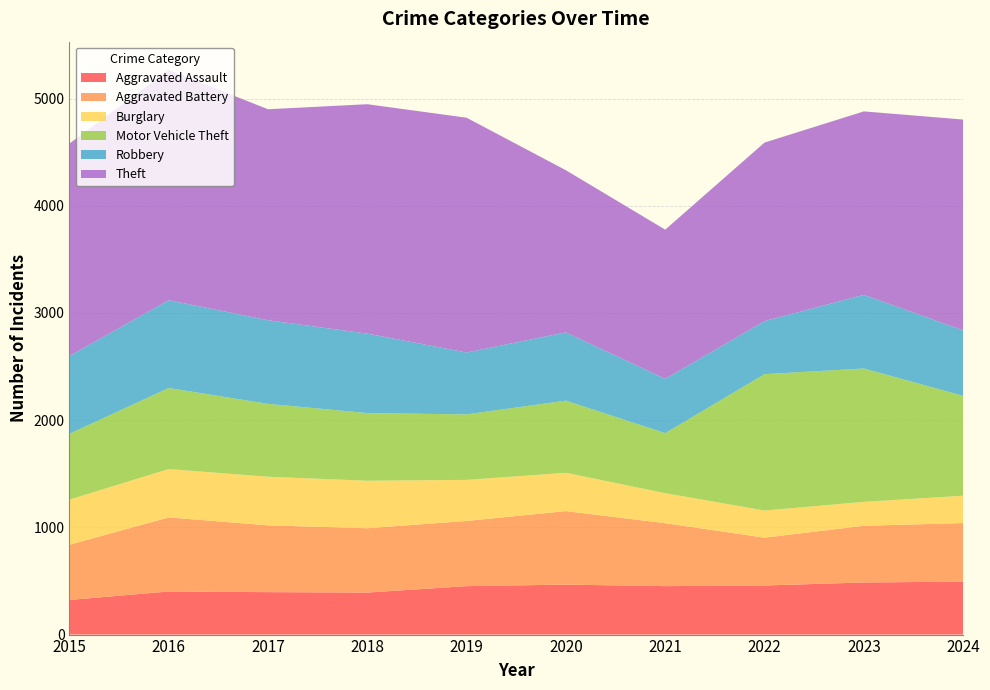

Reading right to left, what are all the values shown in this chart?

Aggravated Assault: 494	486	458	452	466	452	392	396	402	323
Aggravated Battery: 546	529	446	587	686	608	600	623	691	515
Burglary: 255	223	253	280	357	383	443	453	451	421
Motor Vehicle Theft: 932	1244	1272	560	673	611	631	680	756	614
Robbery: 611	687	495	506	637	577	741	780	819	726
Theft: 1966	1711	1665	1392	1512	2190	2140	1968	2148	1981